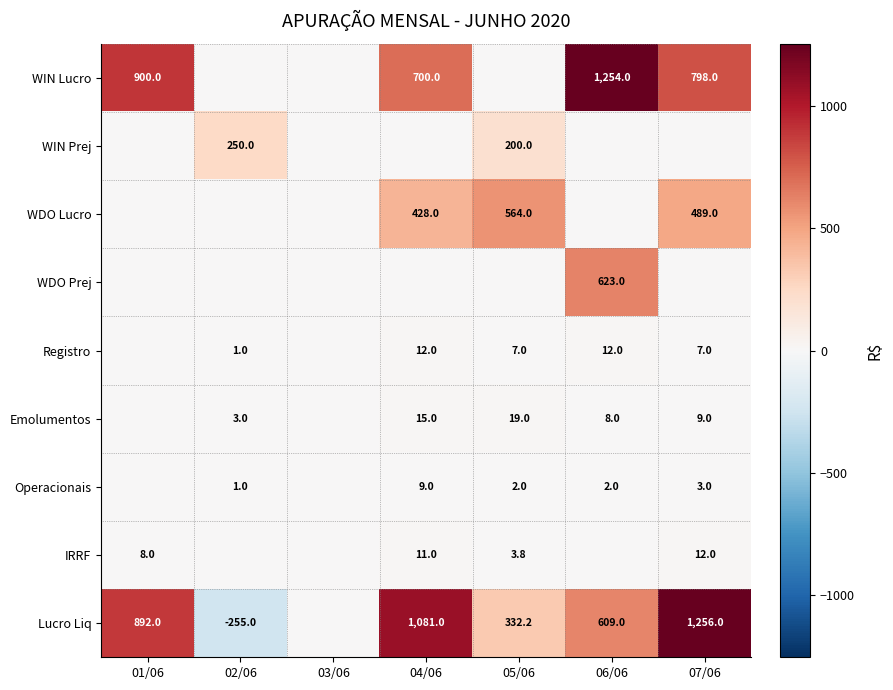

The Lucro Liq series shows 1288.1 at 01/06. True or false?

False